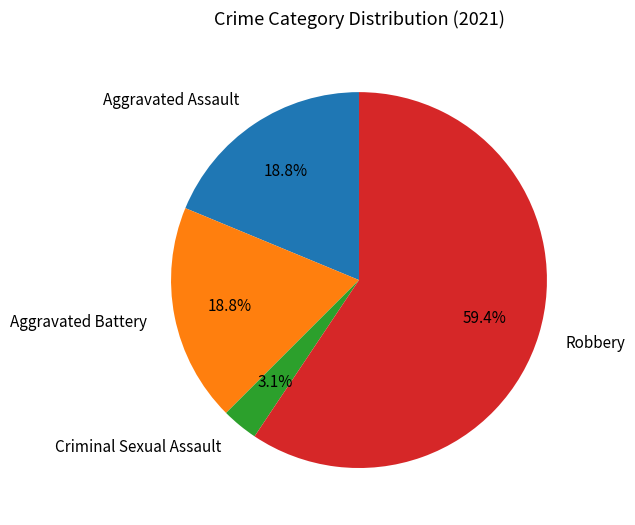

Do Criminal Sexual Assault and Robbery together represent more than half of the pie?

Yes